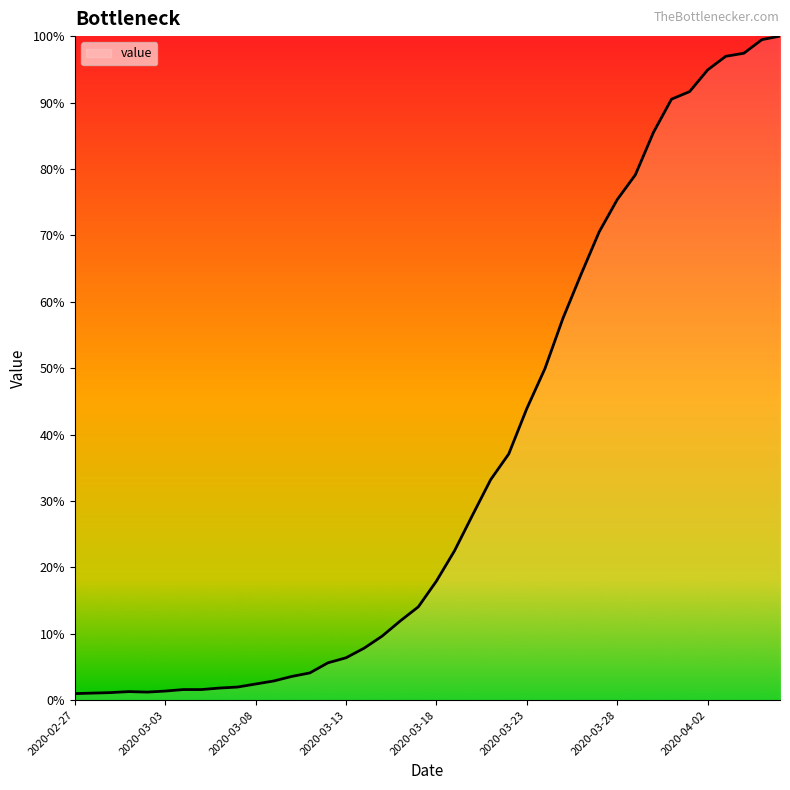

How many data points are less than 236?

20